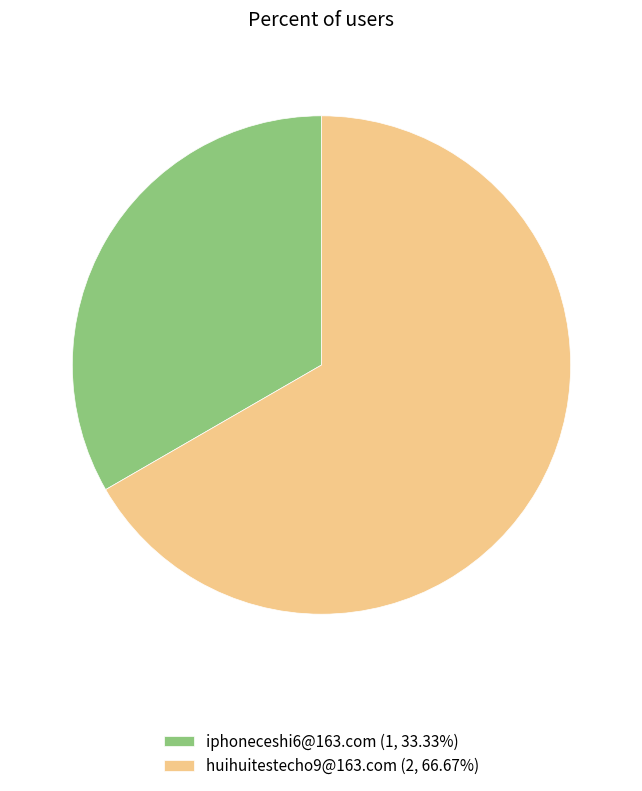

True or false: iphoneceshi6@163.com accounts for 33% of the total.

True